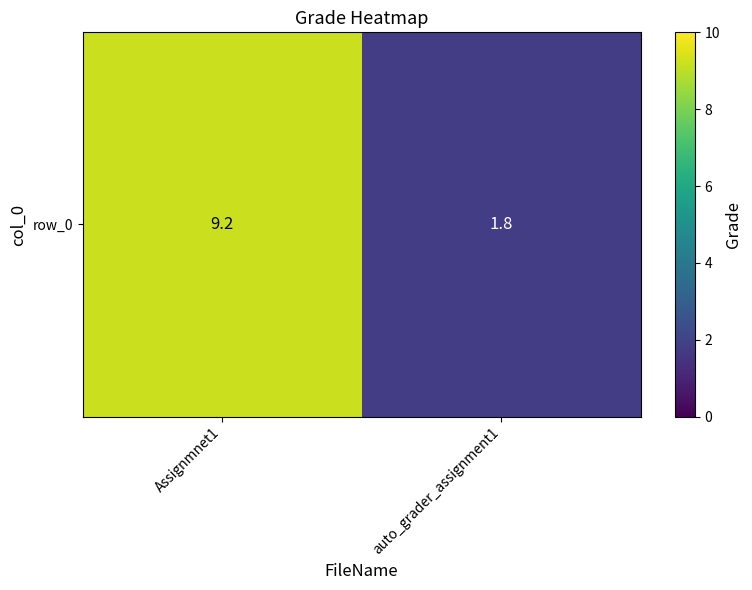

What is the sum of all values?

11.0